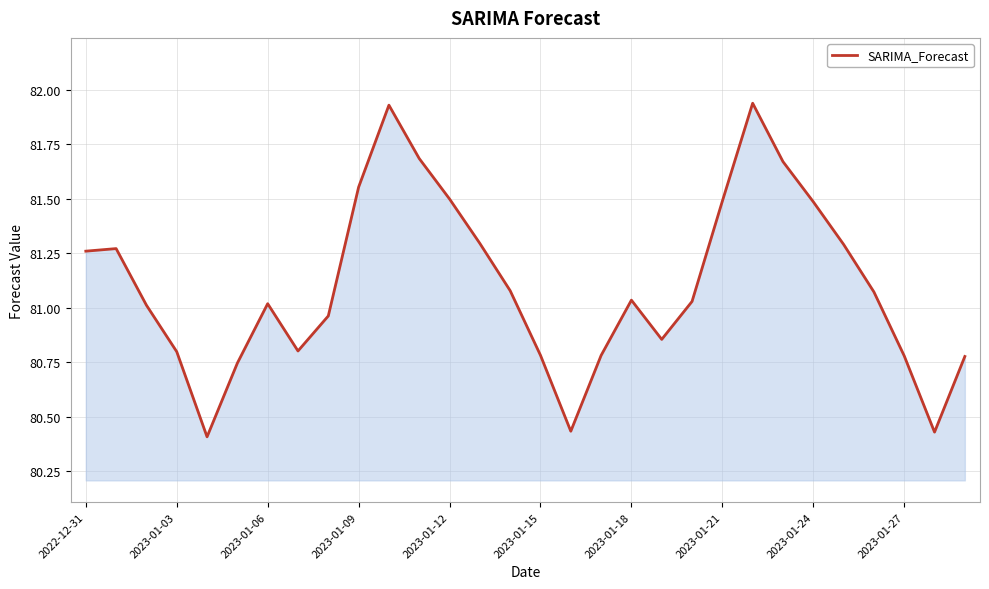

Is this an area chart (filled region under the line)?

Yes